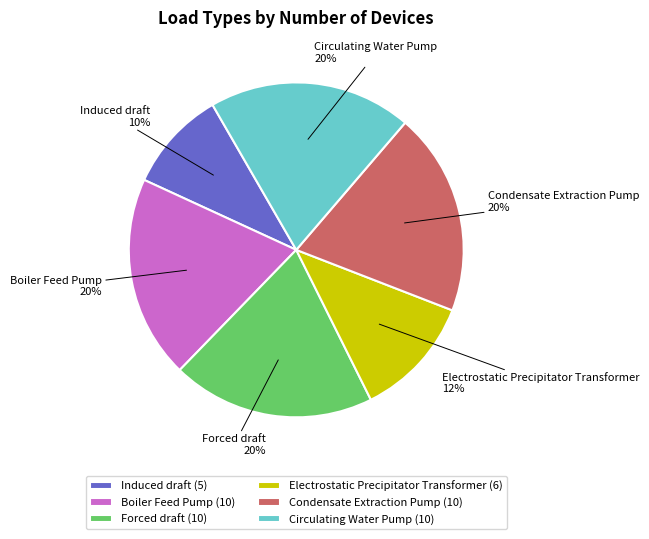

Count the number of slices in the pie.

6